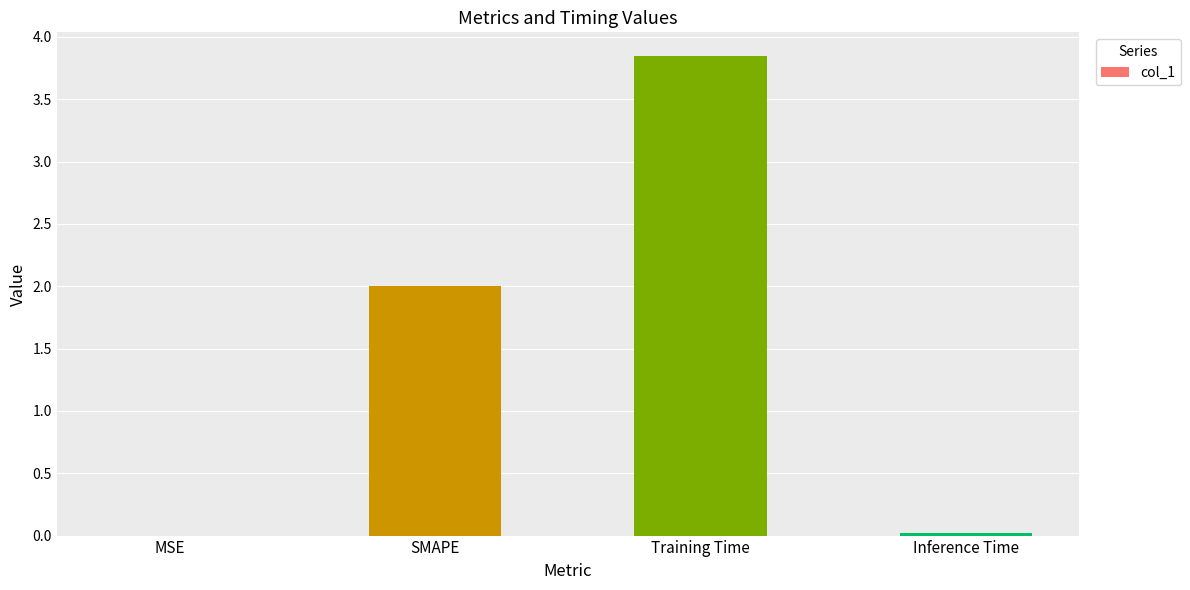

How many data points does each series have?

4